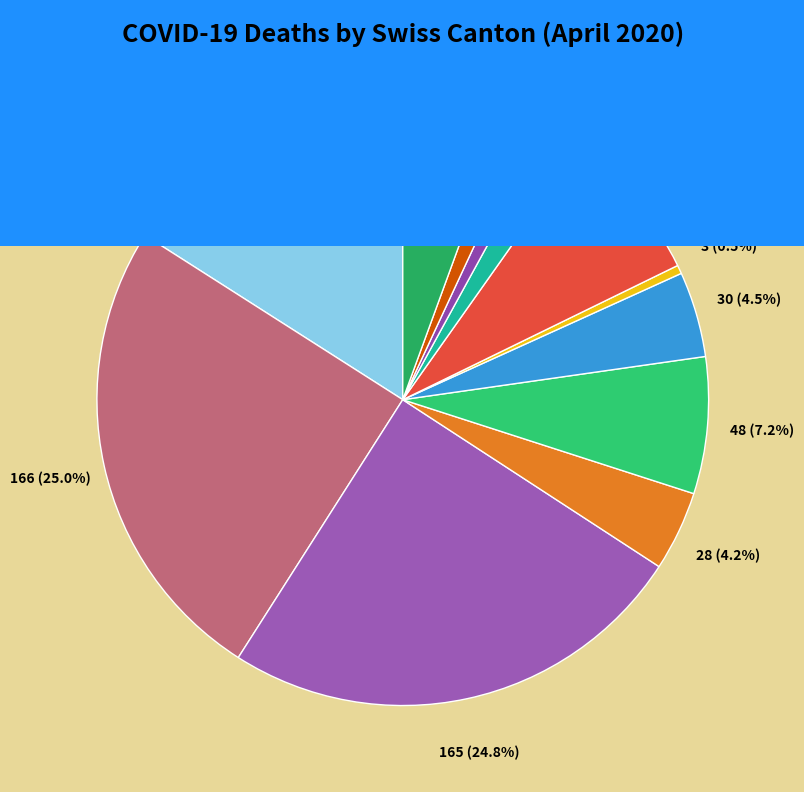

Count the number of slices in the pie.

12